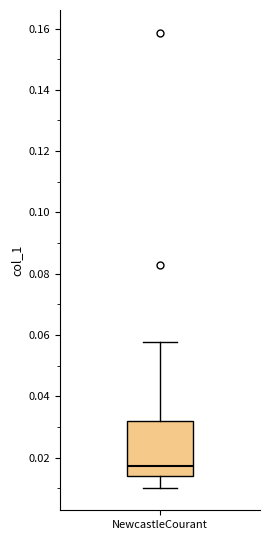

Where is the upper edge of the box for NewcastleCourant on the y-axis? The values are not printed on the chart, so give them approximately, as read against the axis.

0.032